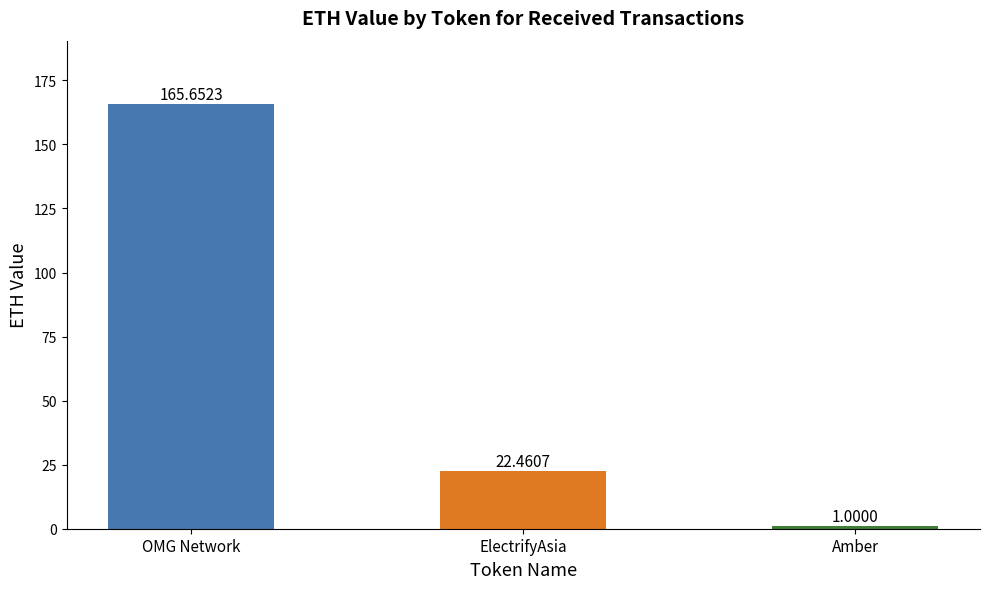

What is the label of the 2nd bar from the left?

ElectrifyAsia